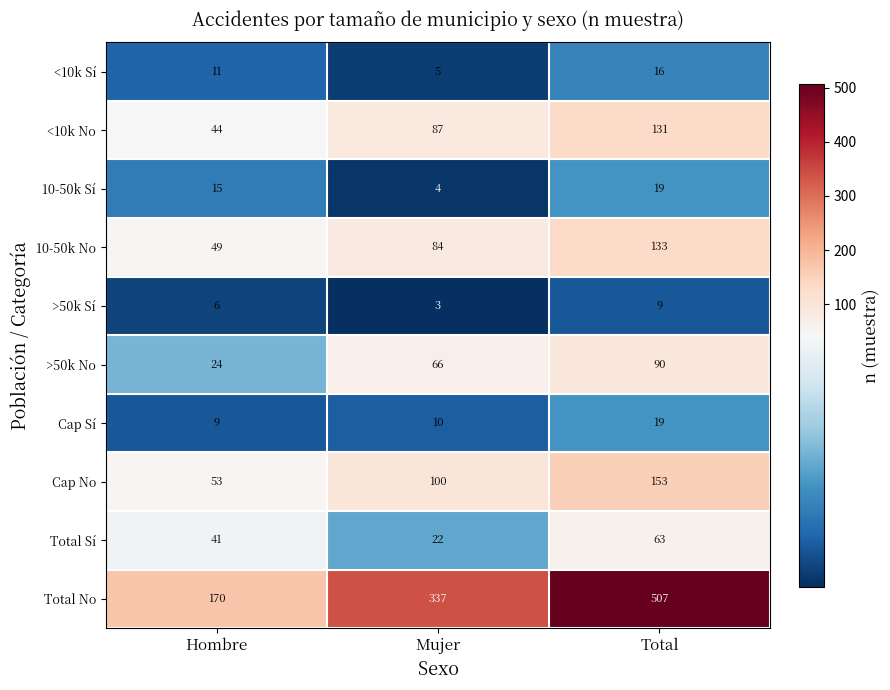

What is the total value across all series at Total?

1140